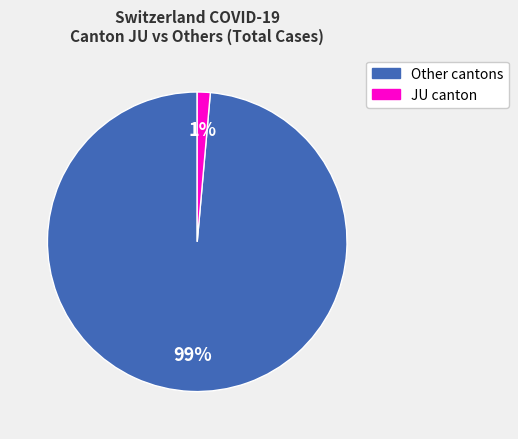

How many segments does this pie chart have?

2